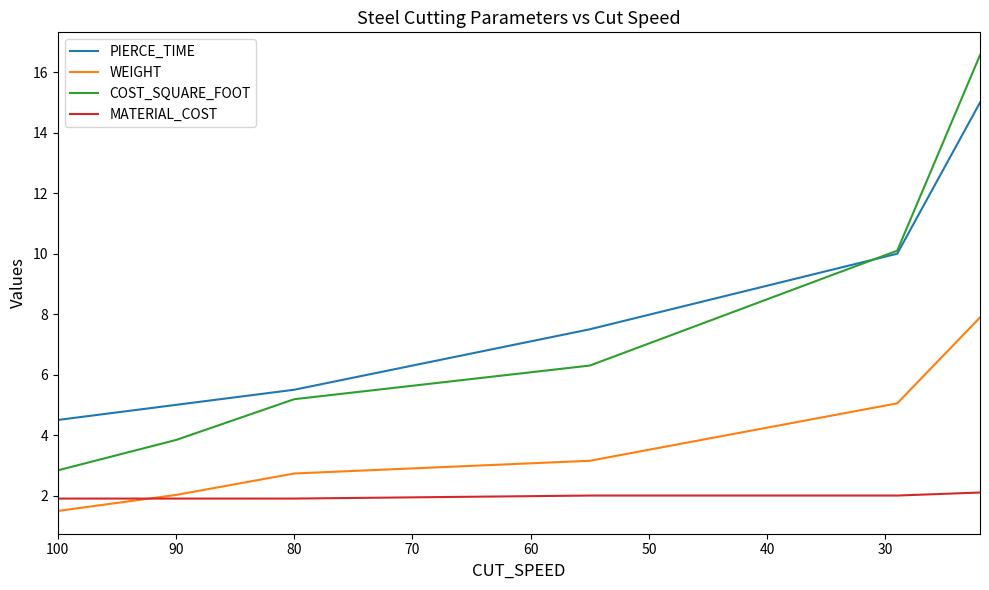

What is the minimum value shown in the chart?

1.5